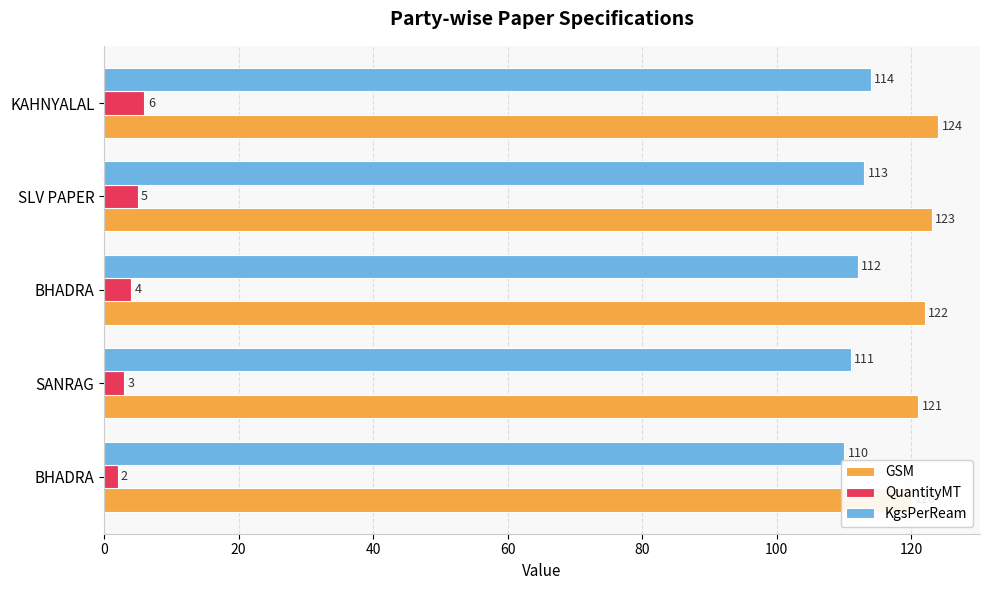

What is the value of the KgsPerReam bar at the 1st from the left?

110